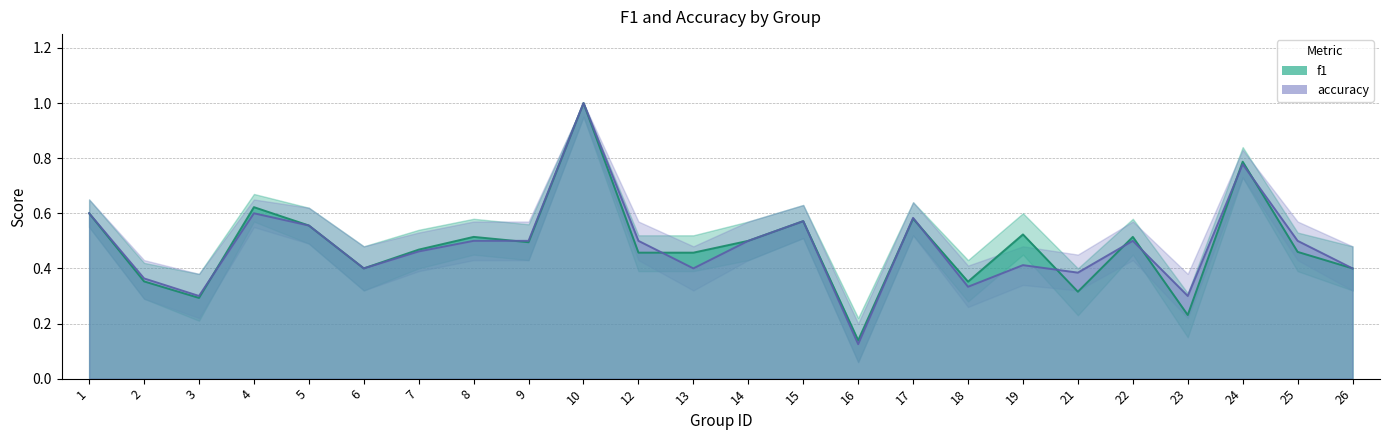

At which category is the sum across all series the highest?

10